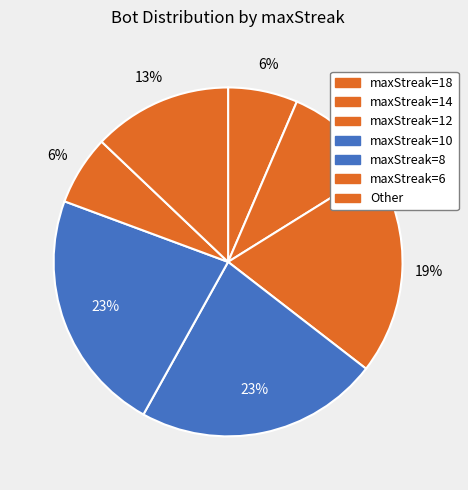

What is the smallest slice in the pie chart?

18